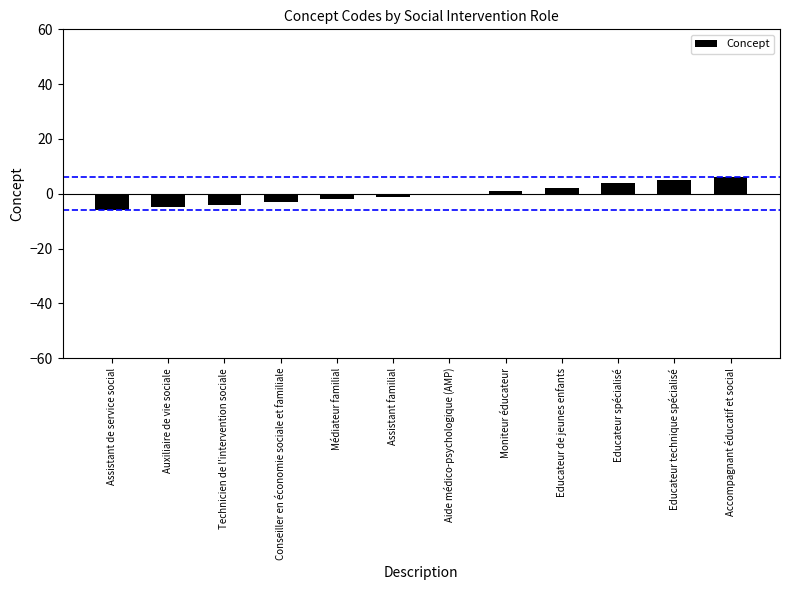

Where is the data nearest to the value 0?

Aide médico-psychologique (AMP)